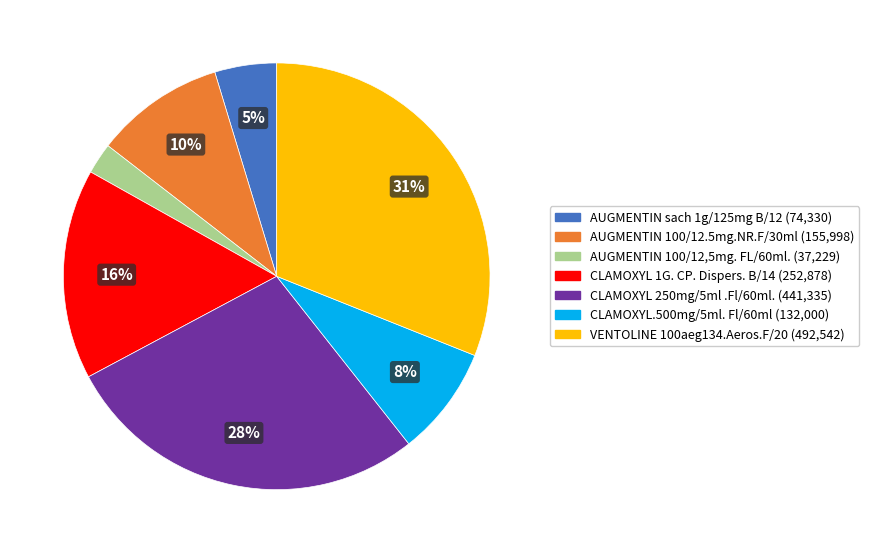

To the nearest percent, what is the difference between the largest and smallest slice percentages?

29%